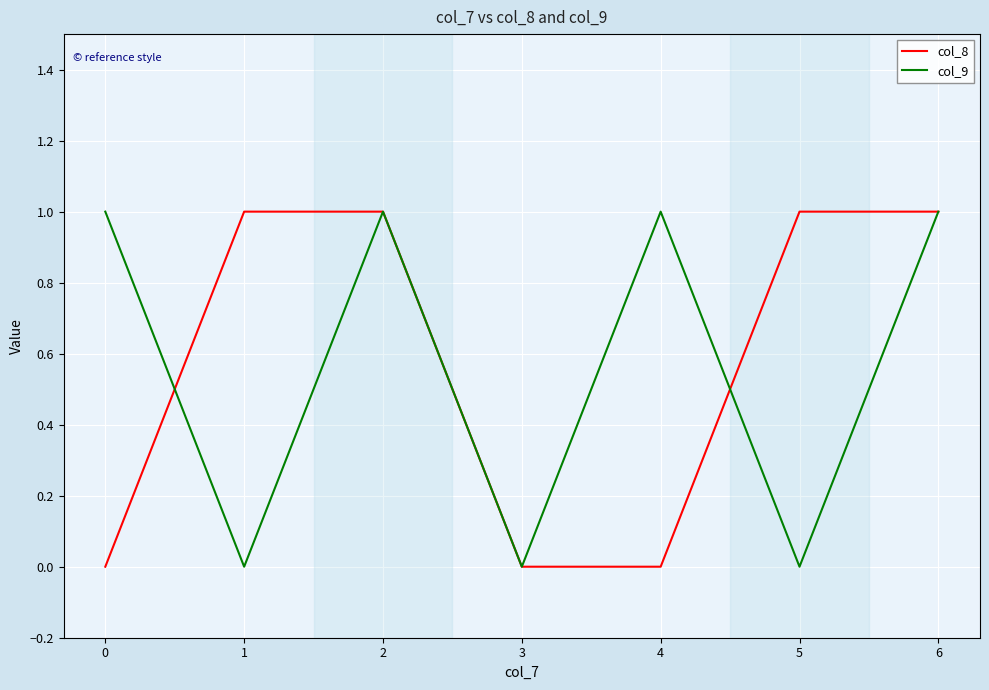

What is the total value across all series at 2?

2